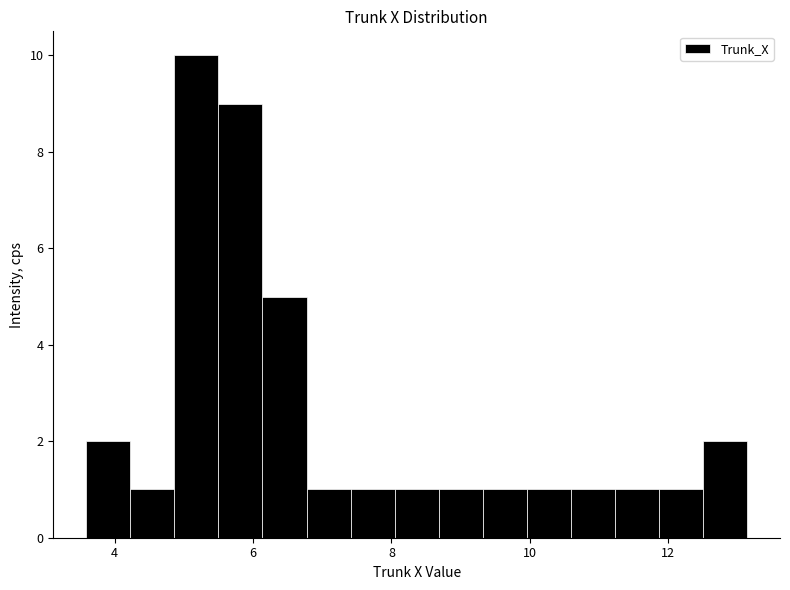

Around what value on the x-axis is the tallest bar? Give the approximate position of its centre, as read against the axis.

5.2